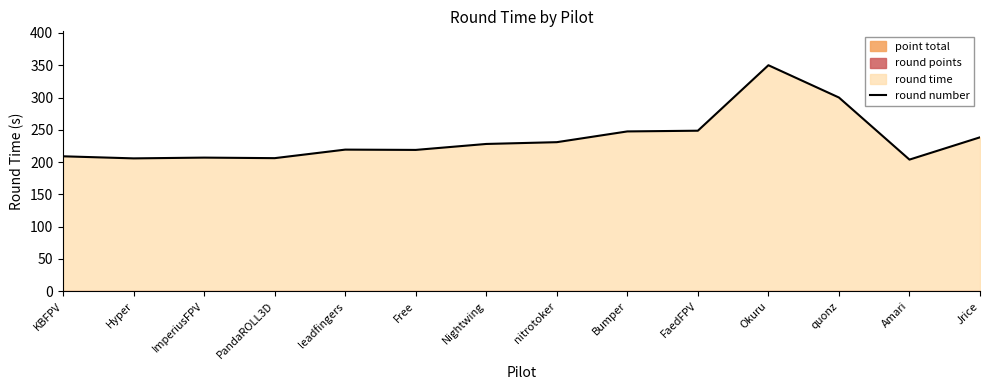

At which category does the chart reach its minimum across all series?

Amari